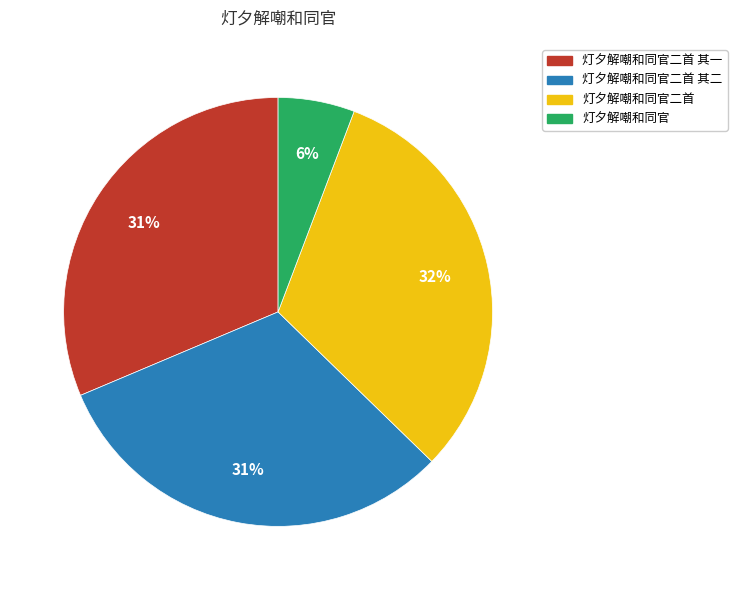

Is there a majority slice in this chart?

No